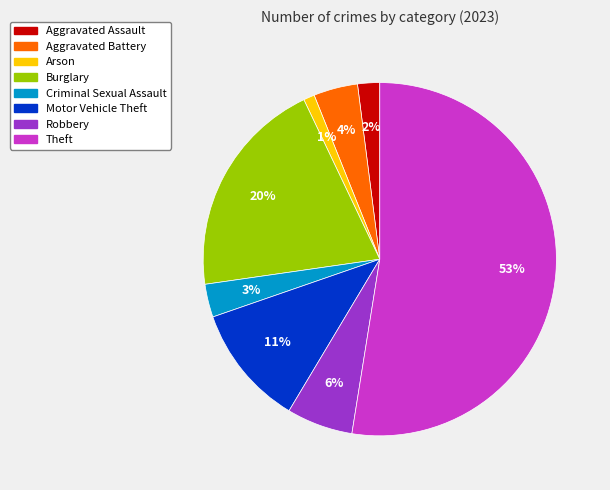

Does Motor Vehicle Theft represent more than half of the total?

No